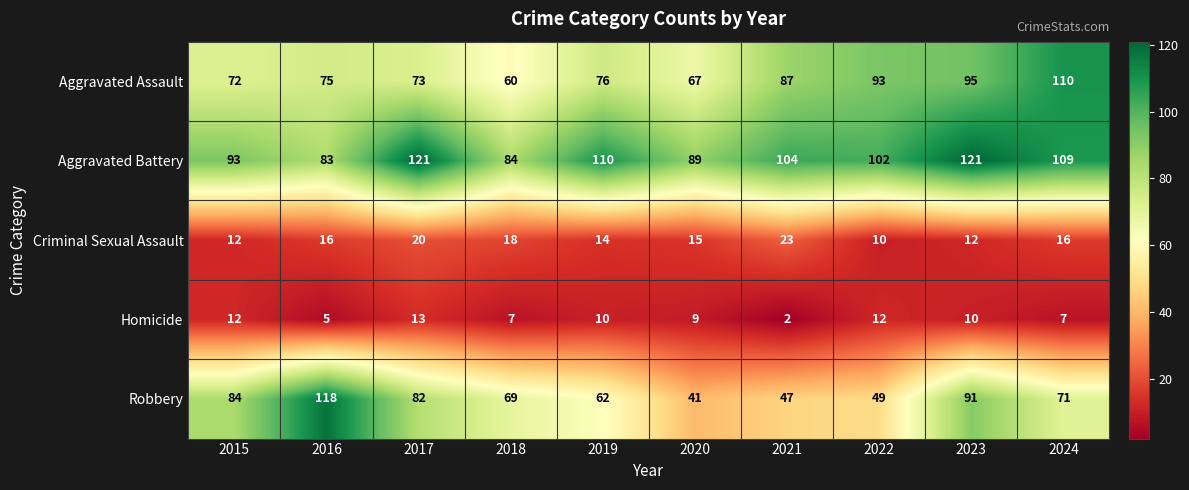

At 2017, list the series in order from smallest to largest.

Homicide, Criminal Sexual Assault, Aggravated Assault, Robbery, Aggravated Battery